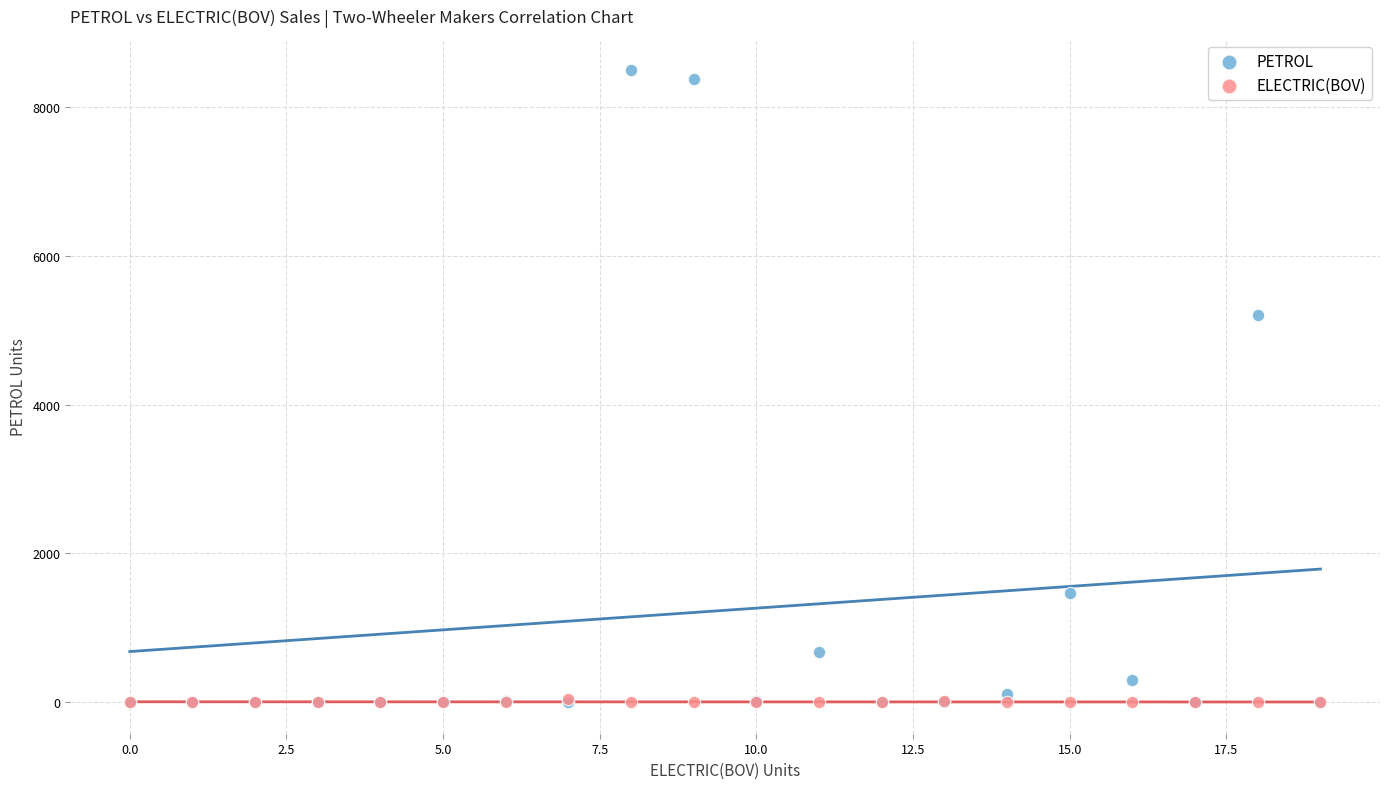

Across all series, what Y value is closest to 4248?

5213